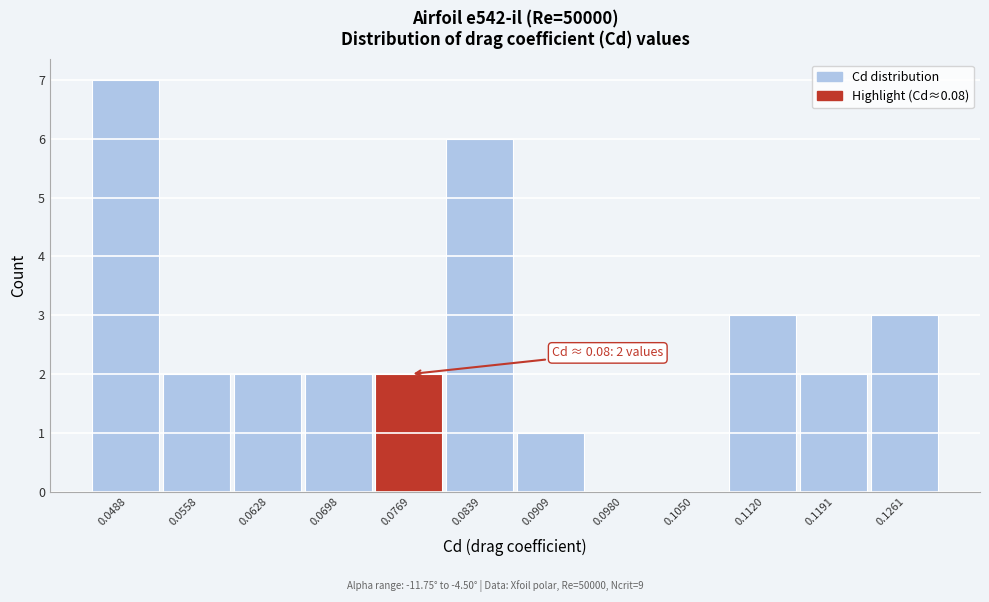

Which range on the x-axis has the tallest bar?

0.045 to 0.052